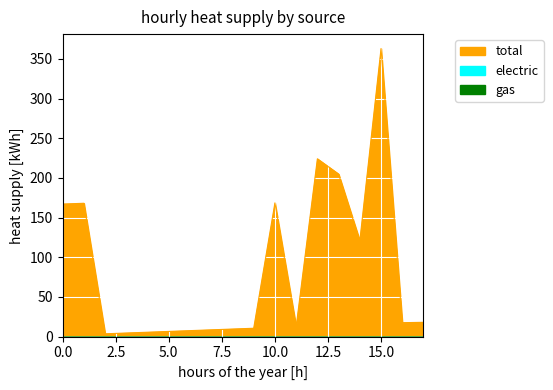

How many values in the total series are below 17?

9